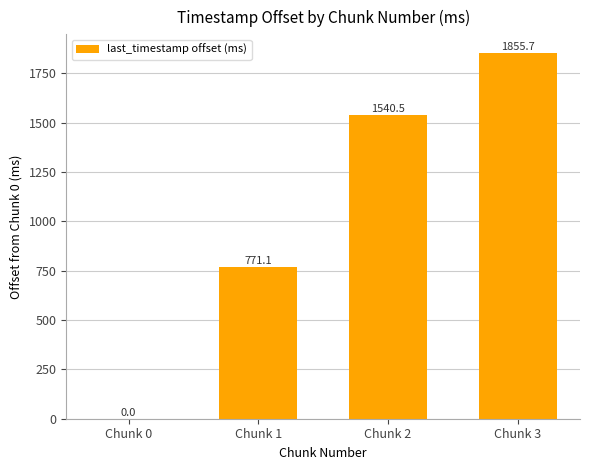

Where does the data first go above 1540?

Chunk 2